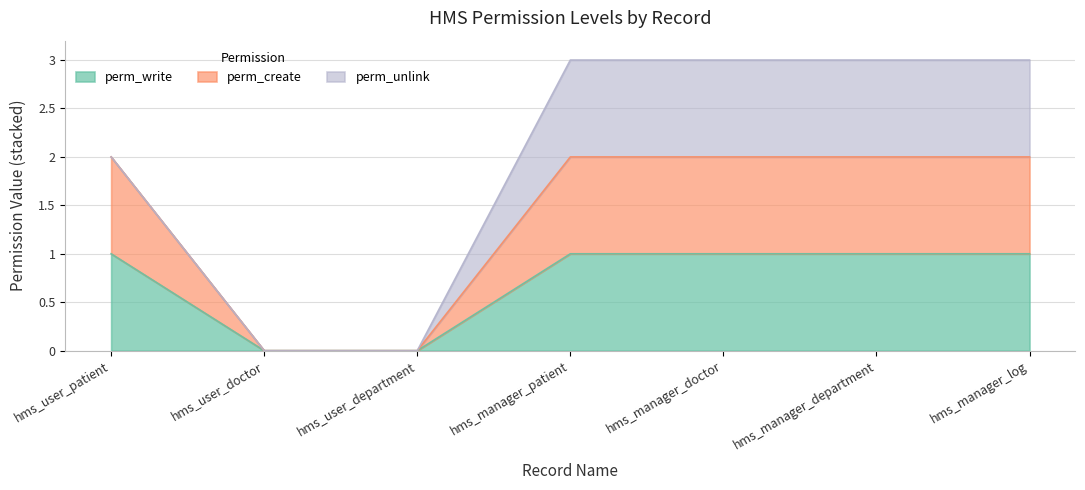

Count the perm_create values in the range 0 to 2.

7